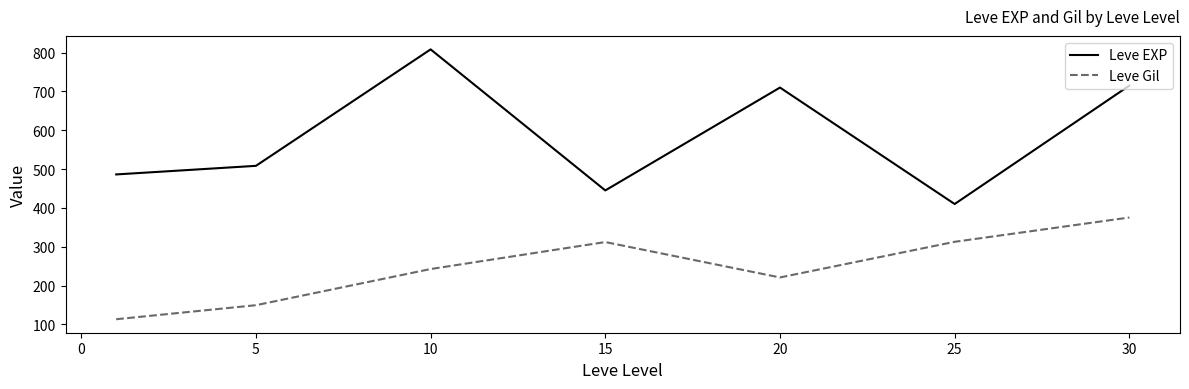

True or false: Leve Gil and Leve EXP intersect in this chart.

False